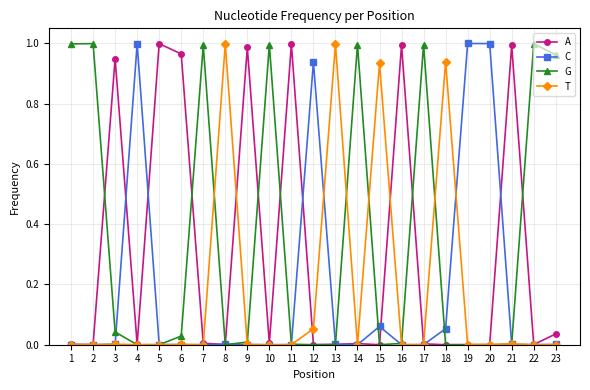

True or false: G has more than 1 interior local peaks.

True